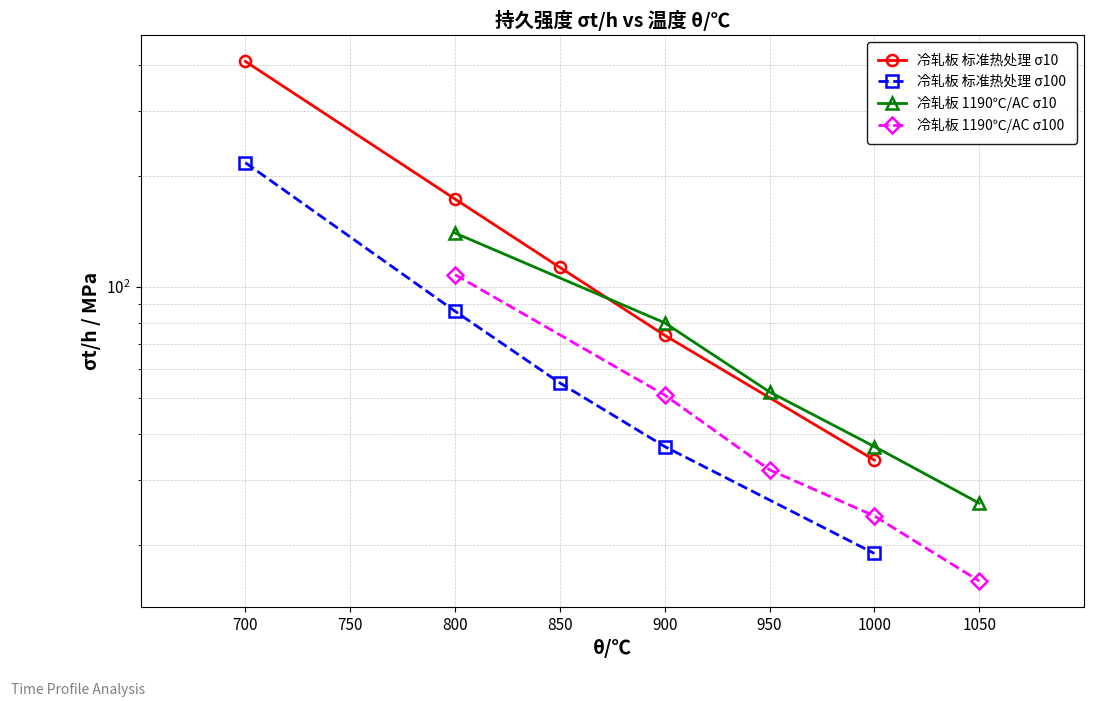

Does the chart have visible grid lines?

Yes